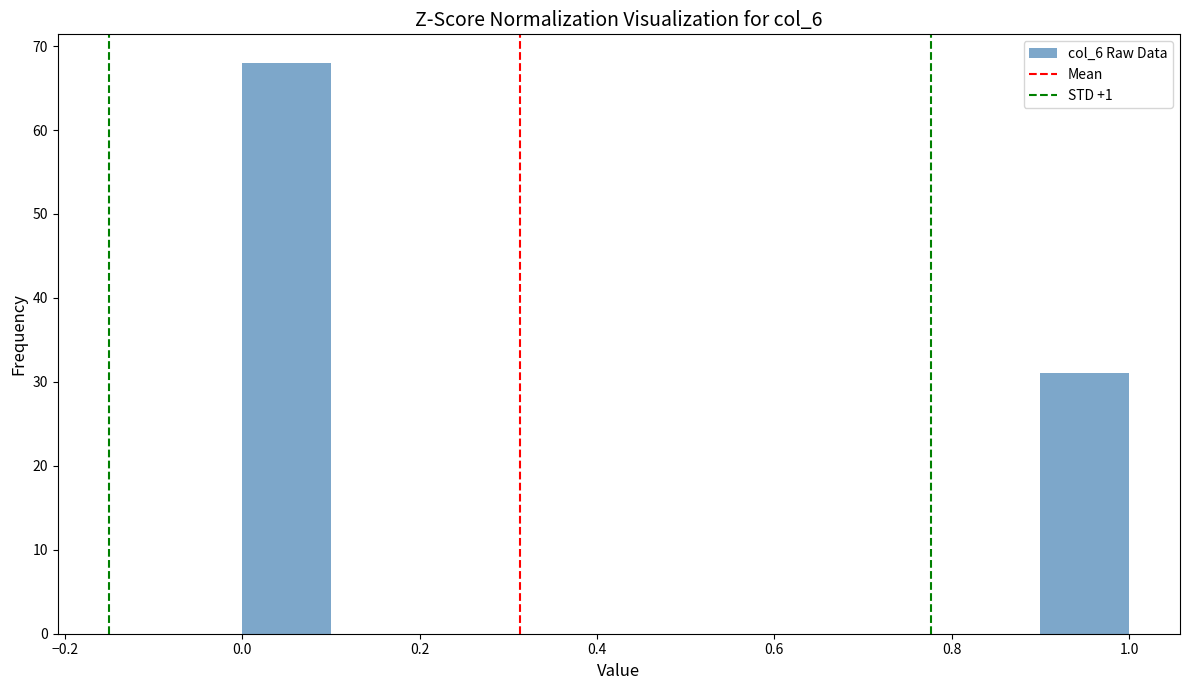

What is the height of the bar covering 0.0 to 0.1 on the x-axis? The values are not printed on the chart, so give them approximately, as read against the axis.

68